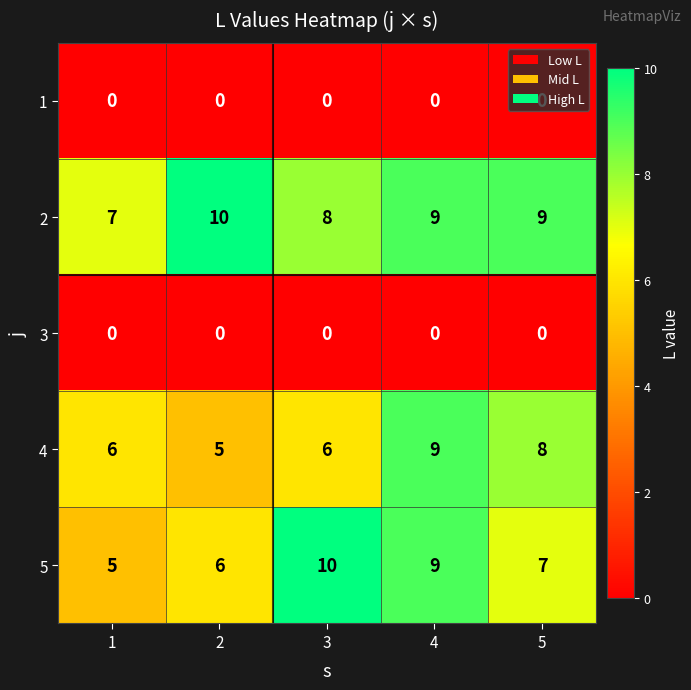

Where is 5 nearest to the value 7?

5